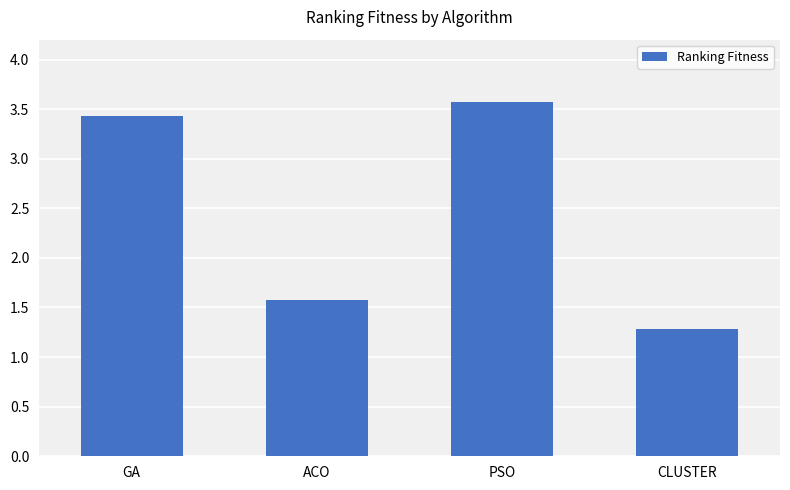

How many values exceed 3?

2